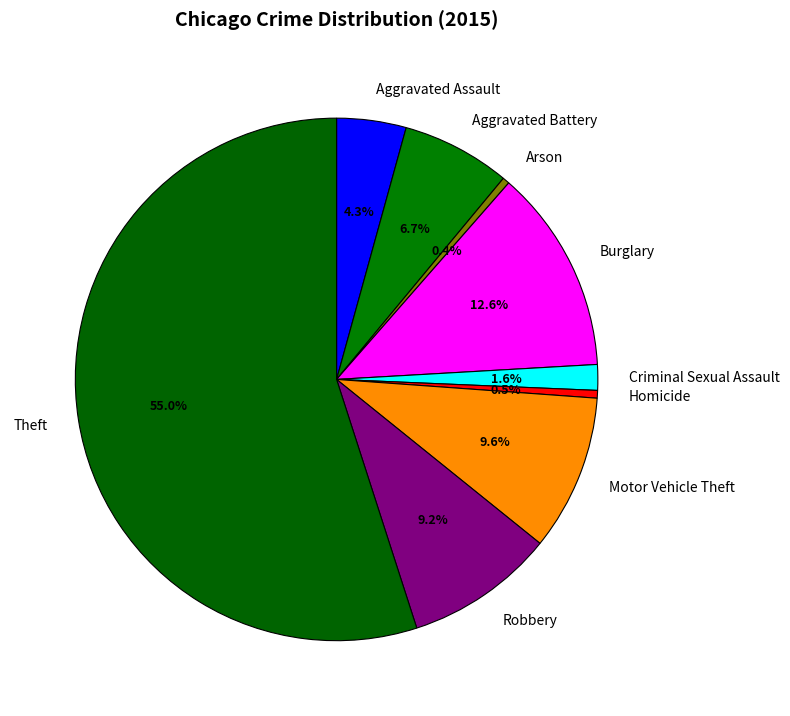

Does any single category account for the majority?

Yes